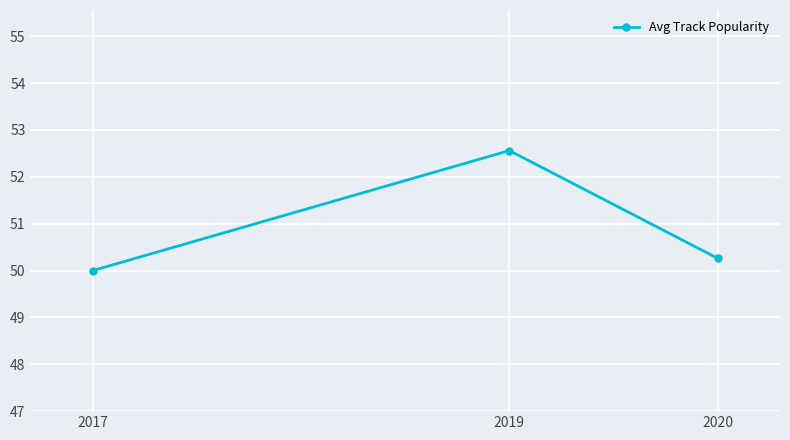

What is the average value?

50.9